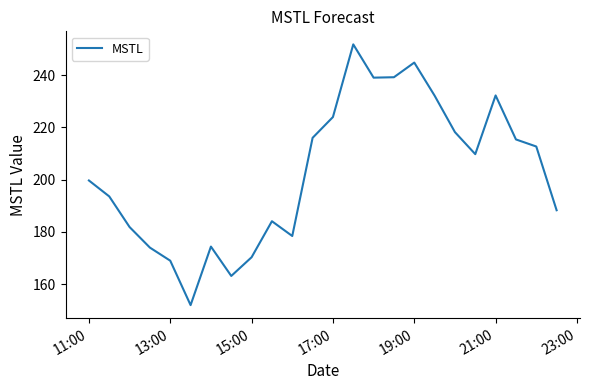

What is the maximum value shown in the chart?

251.7